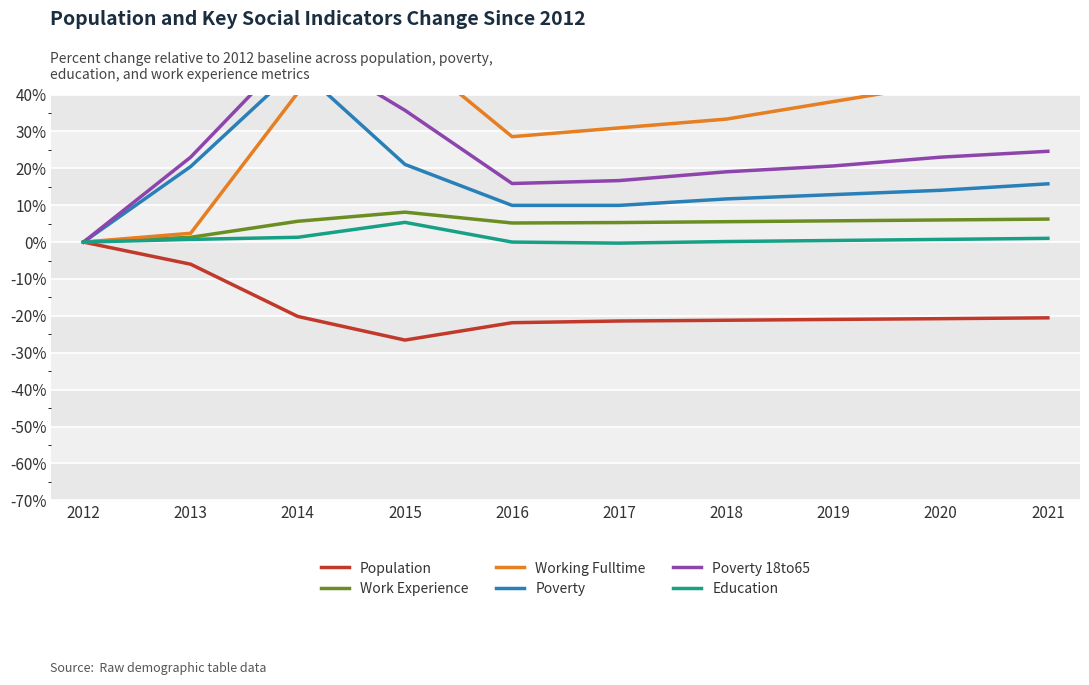

How many interior local peaks does the Education series have?

1